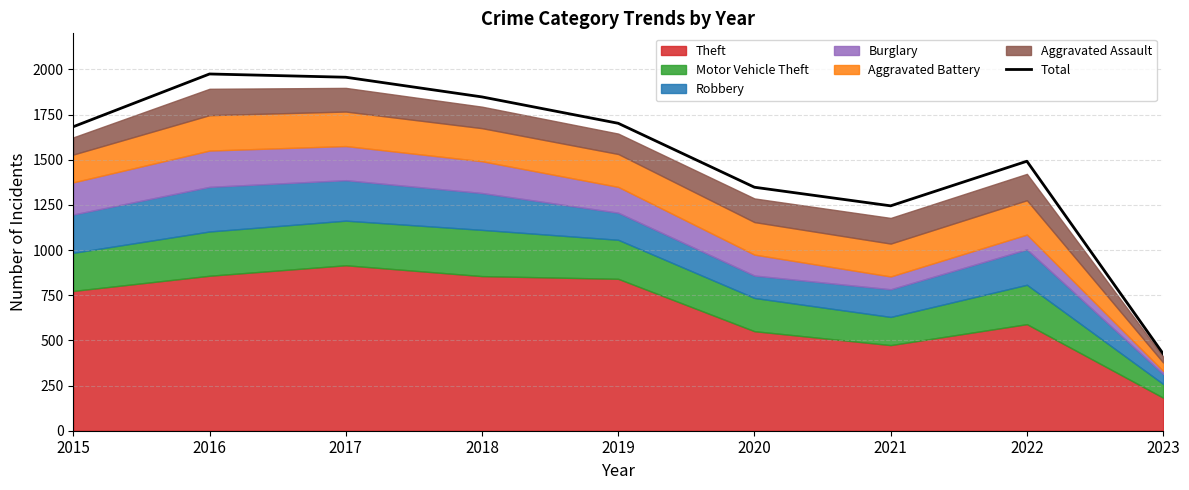

Which has a higher value, 2016 or 2018?

2016